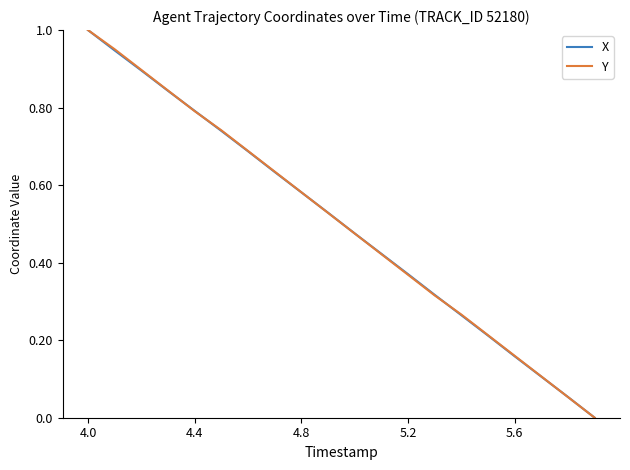

Which label corresponds to the largest value in the chart?

4.0